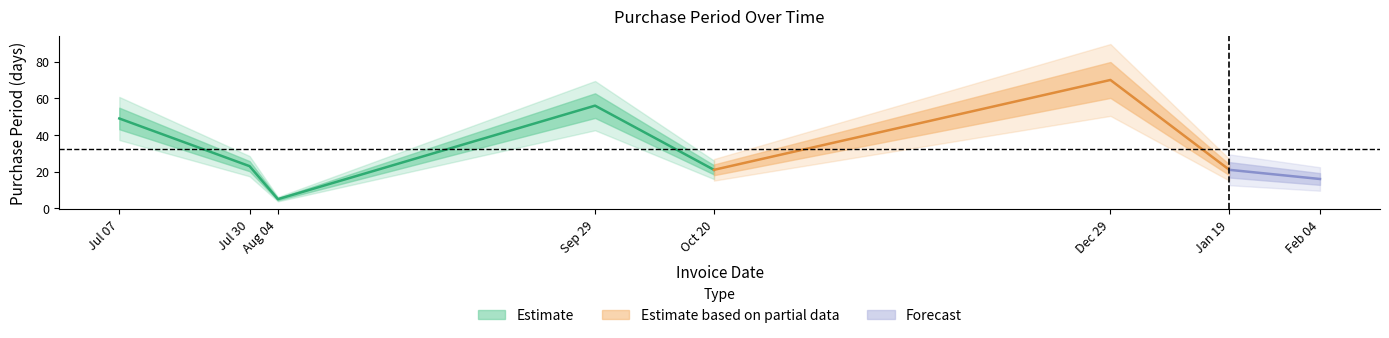

Which label corresponds to the smallest value in the chart?

2015-08-04